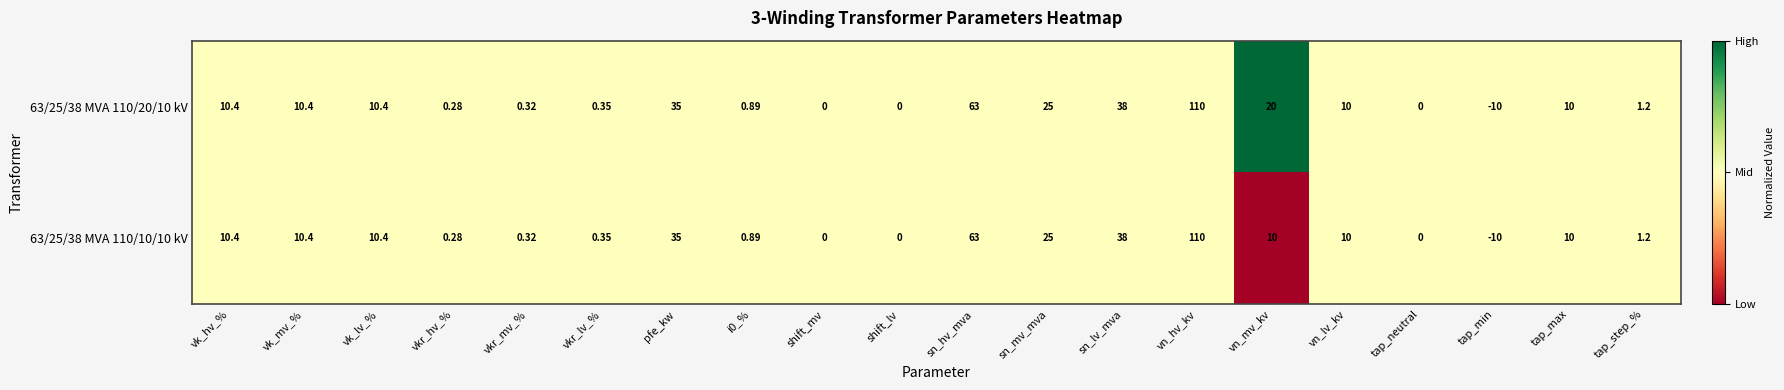

Rank the series by their average value, from lowest to highest.

63/25/38 MVA 110/10/10 kV, 63/25/38 MVA 110/20/10 kV